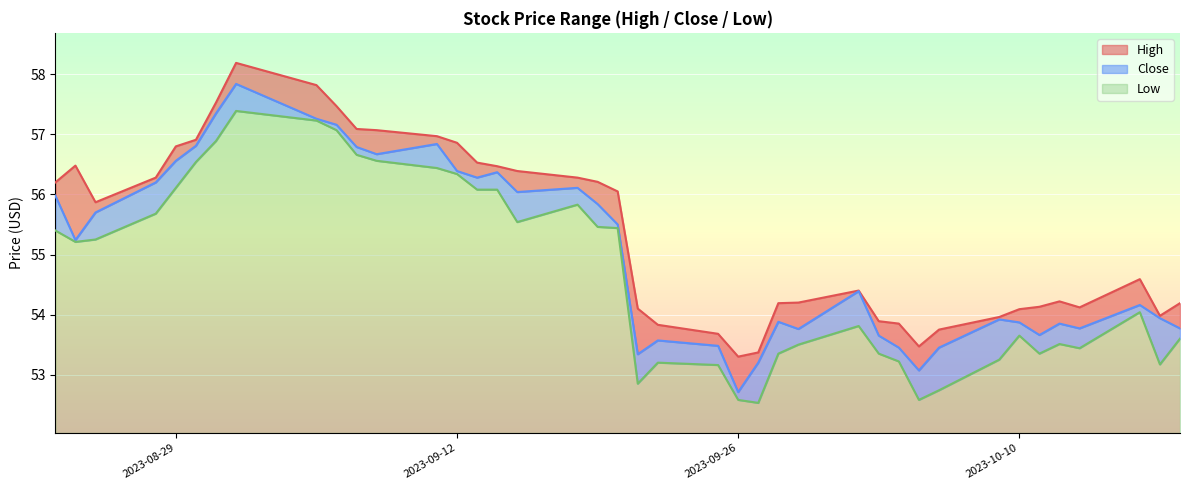

True or false: High has more than 1 points higher than both neighbors.

True